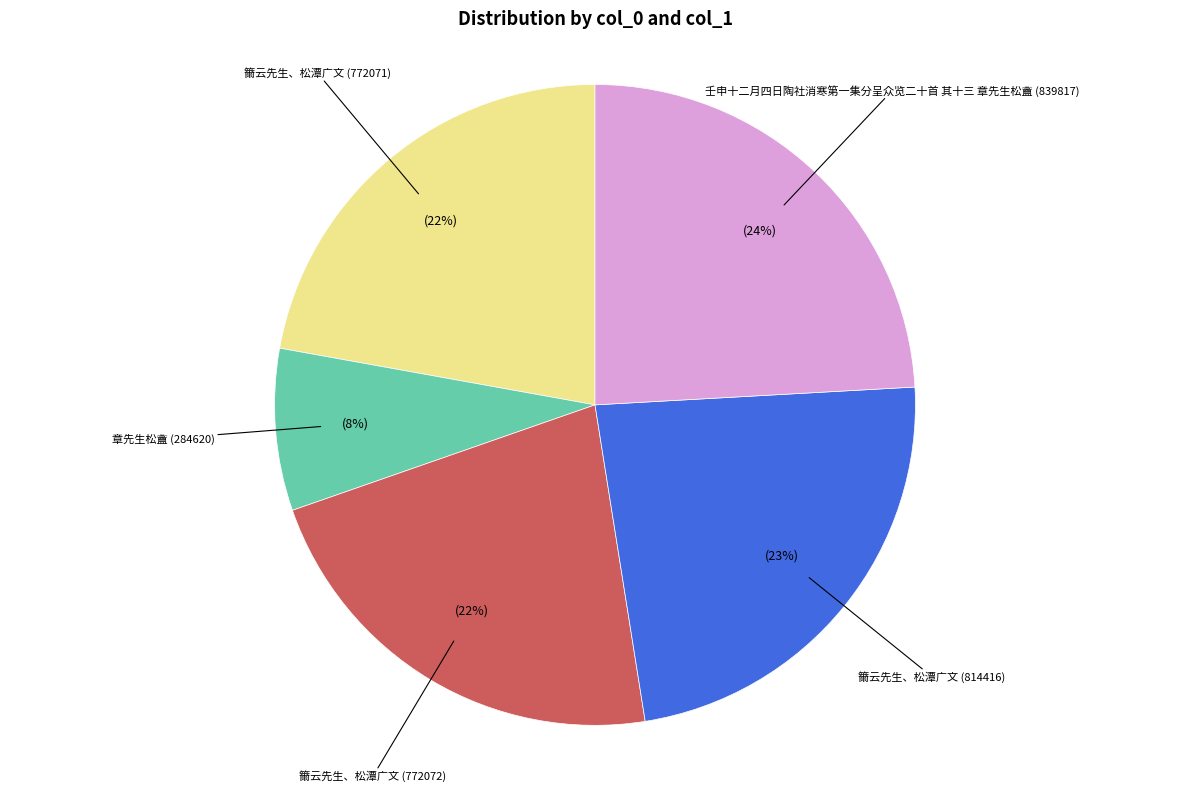

Is there a majority slice in this chart?

No